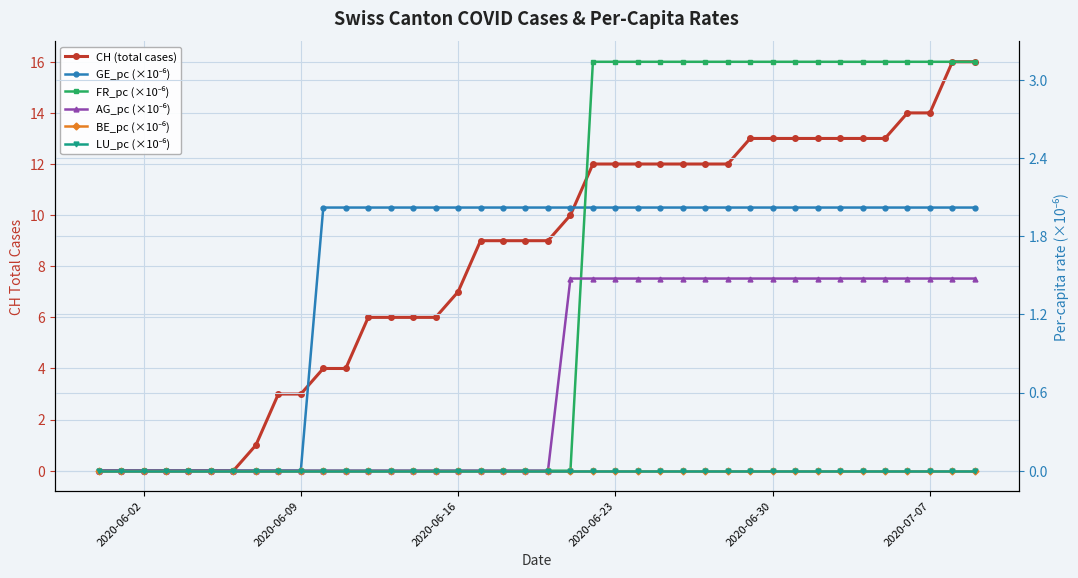

At which label is LU_pc (×10⁻⁶) closest to 0?

2020-06-02